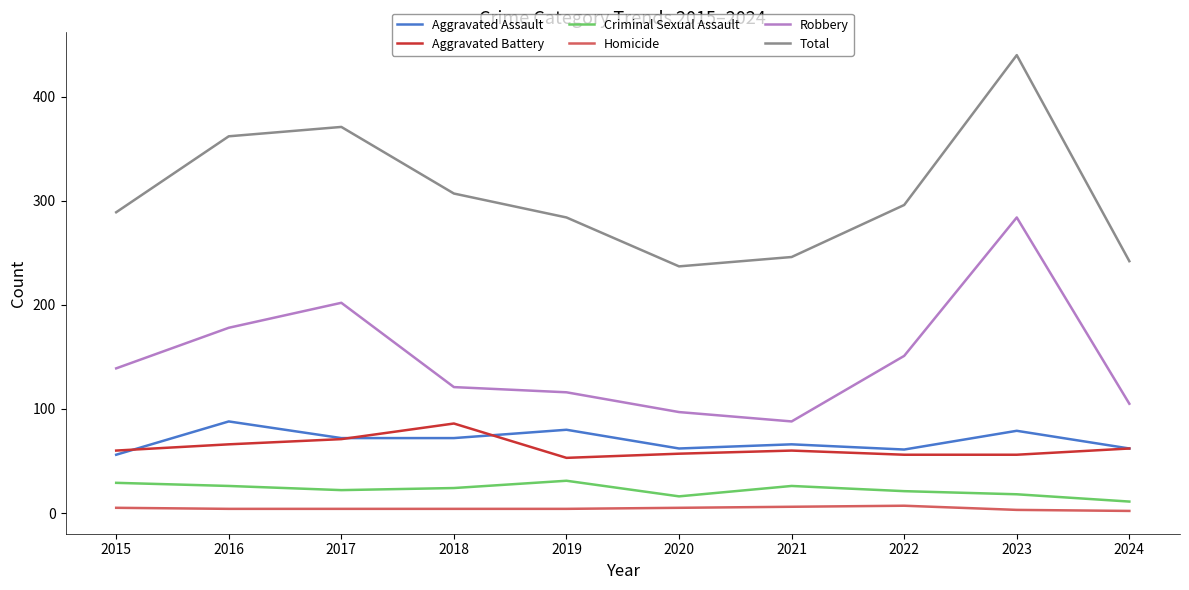

What is the sum of the Aggravated Battery values at 2019 and 2020?

110